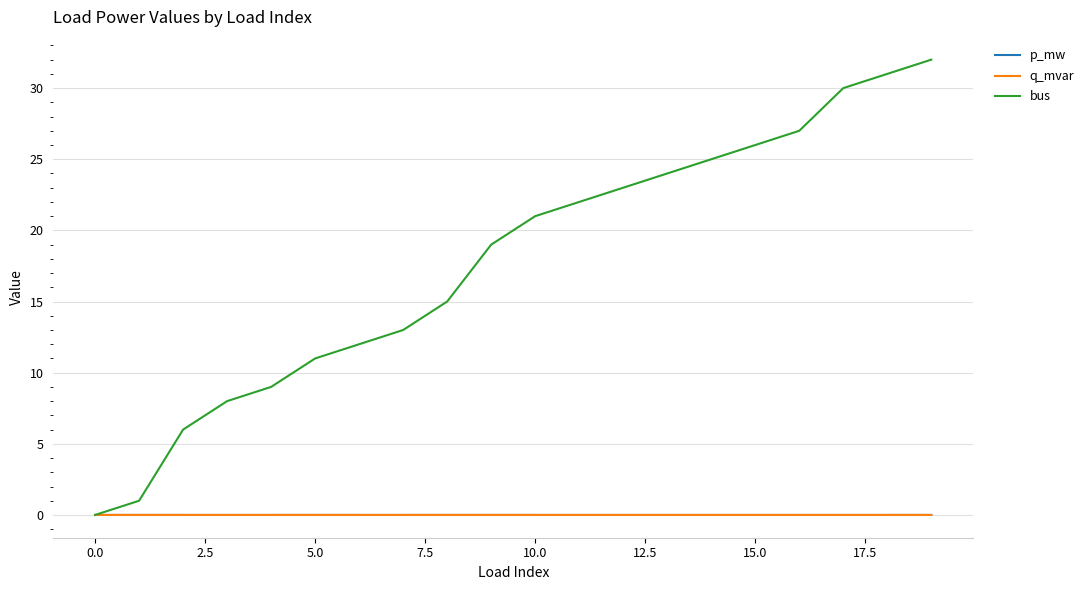

Which series has the largest total across all categories?

bus